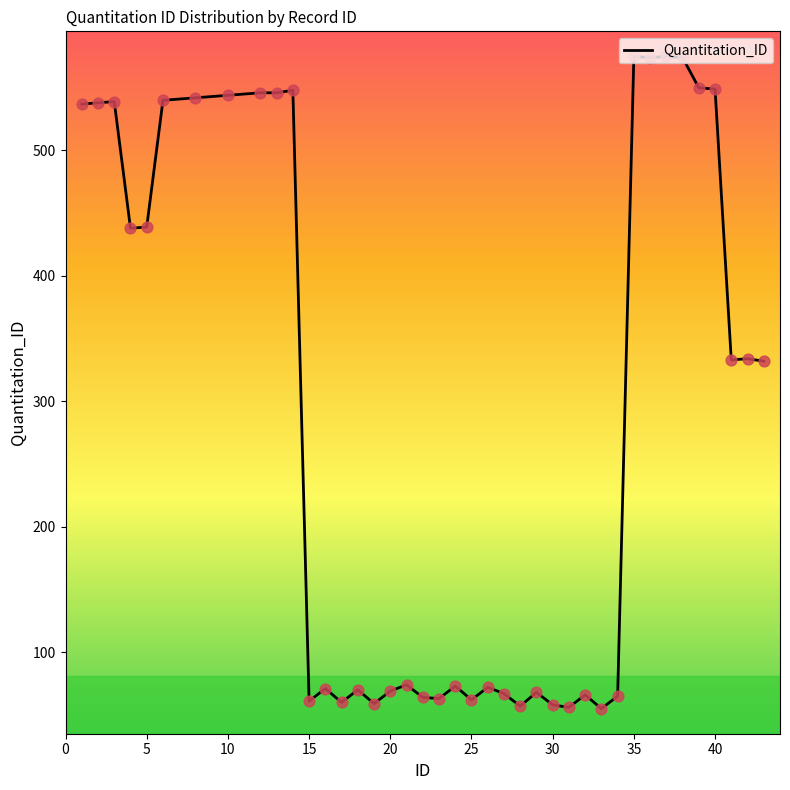

What is the greatest value displayed?

575